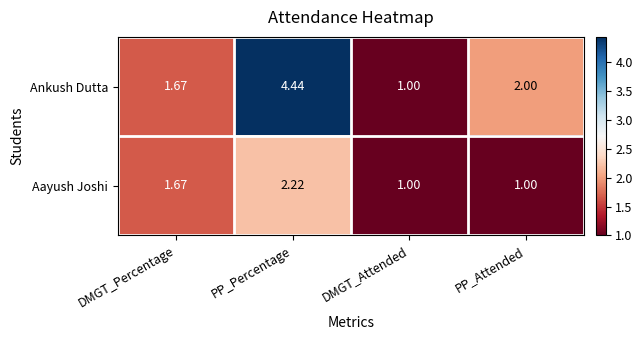

At which label does Ankush Dutta first exceed 2?

PP_Percentage